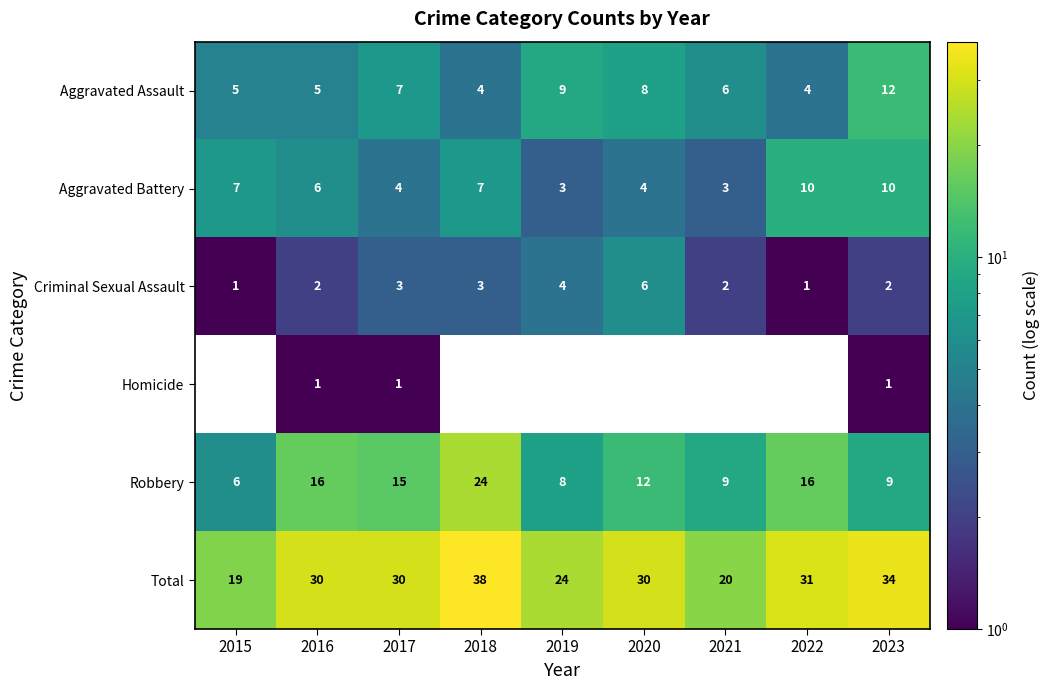

The value of Criminal Sexual Assault at 2015 is 0. True or false?

False